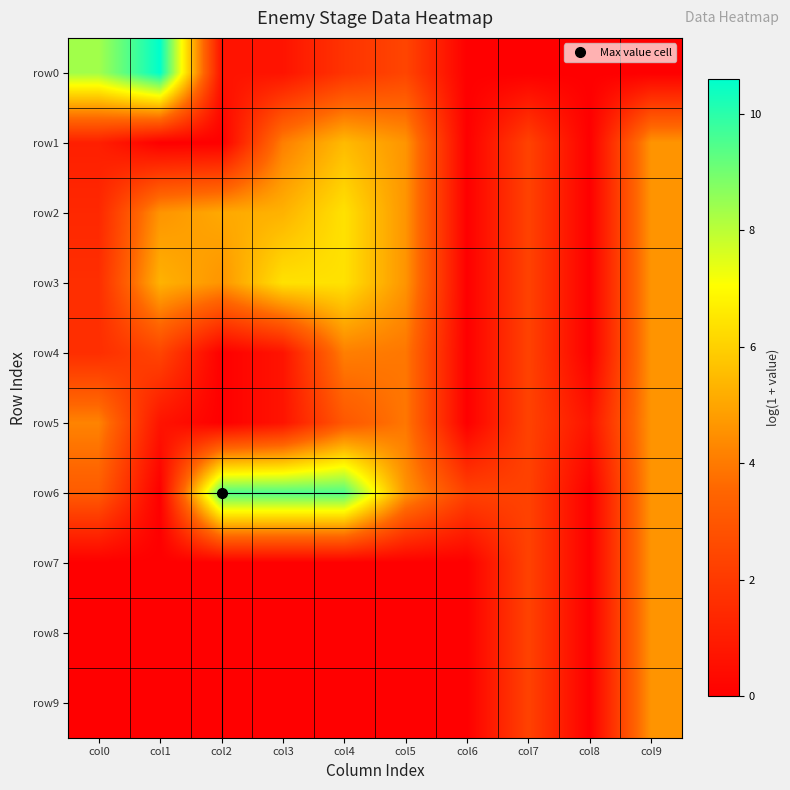

Reading left to right, transcribe all the data shown in this chart.

row0: col0=8.3	col1=10.6	col2=0.7	col3=0.7	col4=1.8	col5=2.4	col6=0.0	col7=0.0	col8=0.0	col9=0.0
row1: col0=1.1	col1=0.0	col2=0.0	col3=4.1	col4=5.5	col5=4.6	col6=0.0	col7=2.3	col8=0.0	col9=4.6
row2: col0=1.4	col1=4.6	col2=5.1	col3=5.3	col4=6.4	col5=4.6	col6=0.0	col7=2.3	col8=0.0	col9=4.6
row3: col0=1.6	col1=5.3	col2=4.6	col3=6.4	col4=6.4	col5=4.6	col6=0.0	col7=2.3	col8=0.0	col9=4.6
row4: col0=1.6	col1=2.4	col2=0.0	col3=0.7	col4=4.1	col5=3.9	col6=0.0	col7=2.3	col8=0.0	col9=4.6
row5: col0=4.2	col1=0.7	col2=0.0	col3=0.7	col4=3.0	col5=3.9	col6=0.0	col7=2.3	col8=0.7	col9=4.6
row6: col0=3.2	col1=0.0	col2=9.5	col3=9.5	col4=9.5	col5=4.6	col6=2.3	col7=2.3	col8=0.0	col9=4.6
row7: col0=0.0	col1=0.0	col2=0.0	col3=0.0	col4=0.0	col5=0.0	col6=0.0	col7=2.3	col8=0.0	col9=4.6
row8: col0=0.0	col1=0.0	col2=0.0	col3=0.0	col4=0.0	col5=0.0	col6=0.0	col7=2.3	col8=0.0	col9=4.6
row9: col0=0.0	col1=0.0	col2=0.0	col3=0.0	col4=0.0	col5=0.0	col6=0.0	col7=2.3	col8=0.0	col9=4.6